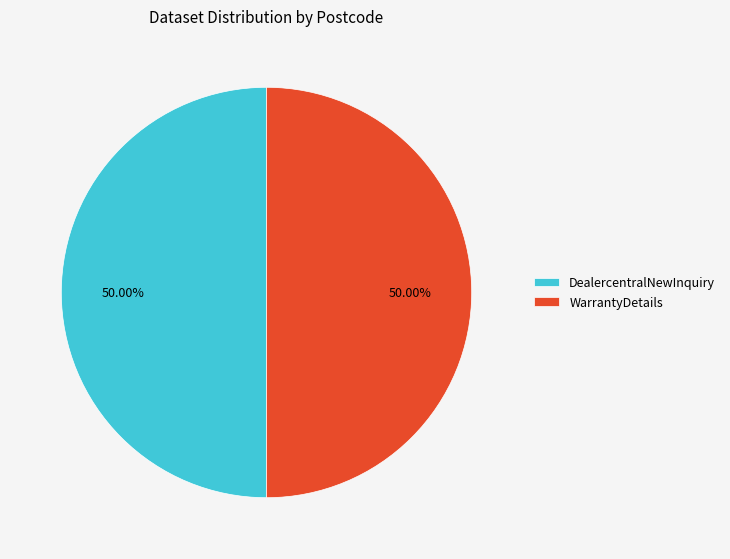

Combined, do DealercentralNewInquiry and WarrantyDetails account for over 50%?

Yes